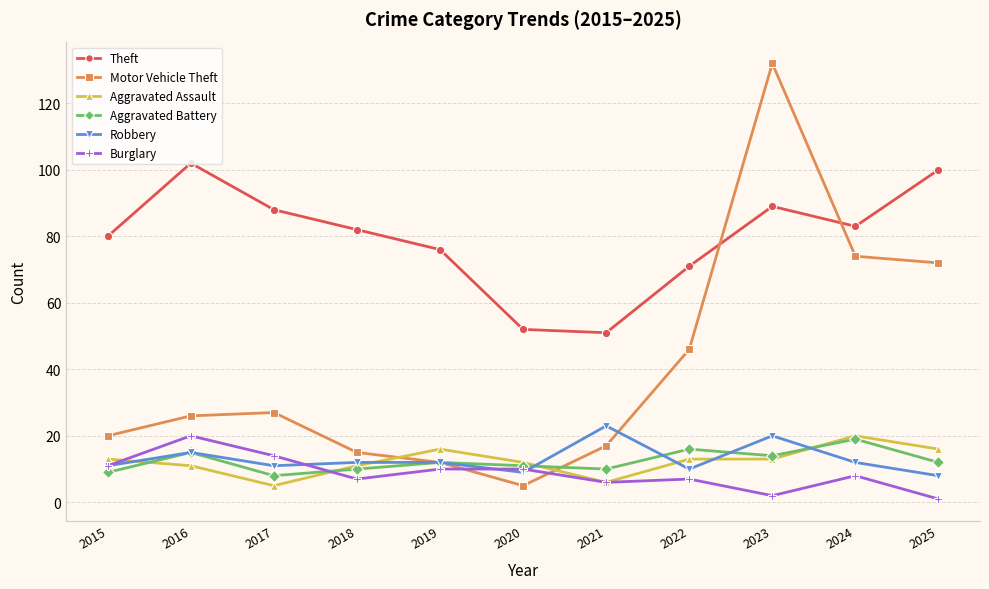

What is the value of the Robbery point at the 5th from the left?

12